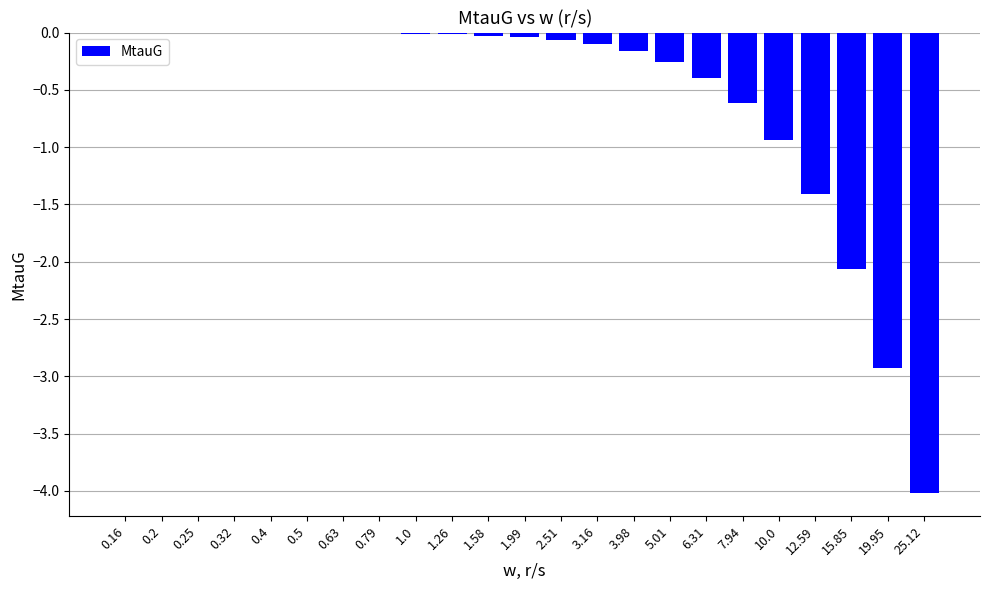

What is the sum of all values?

-13.1